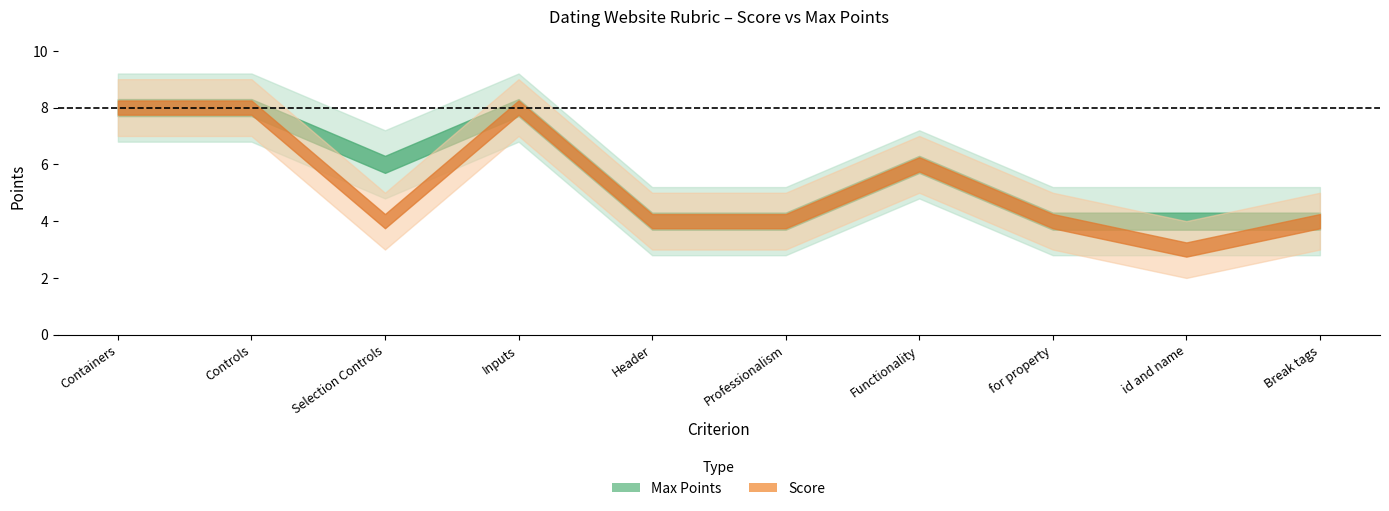

The SCORE series shows 2 at for property. True or false?

False